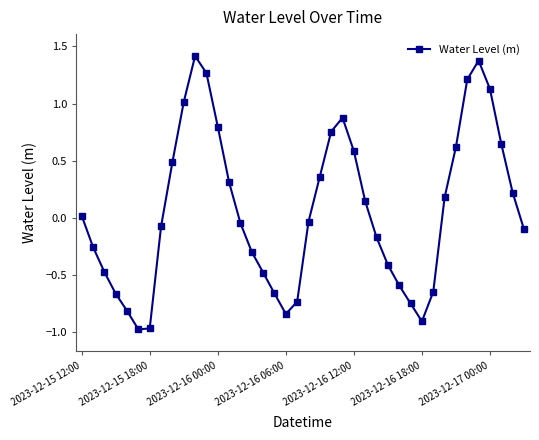

What is the value of the 11th point from the left?

1.4